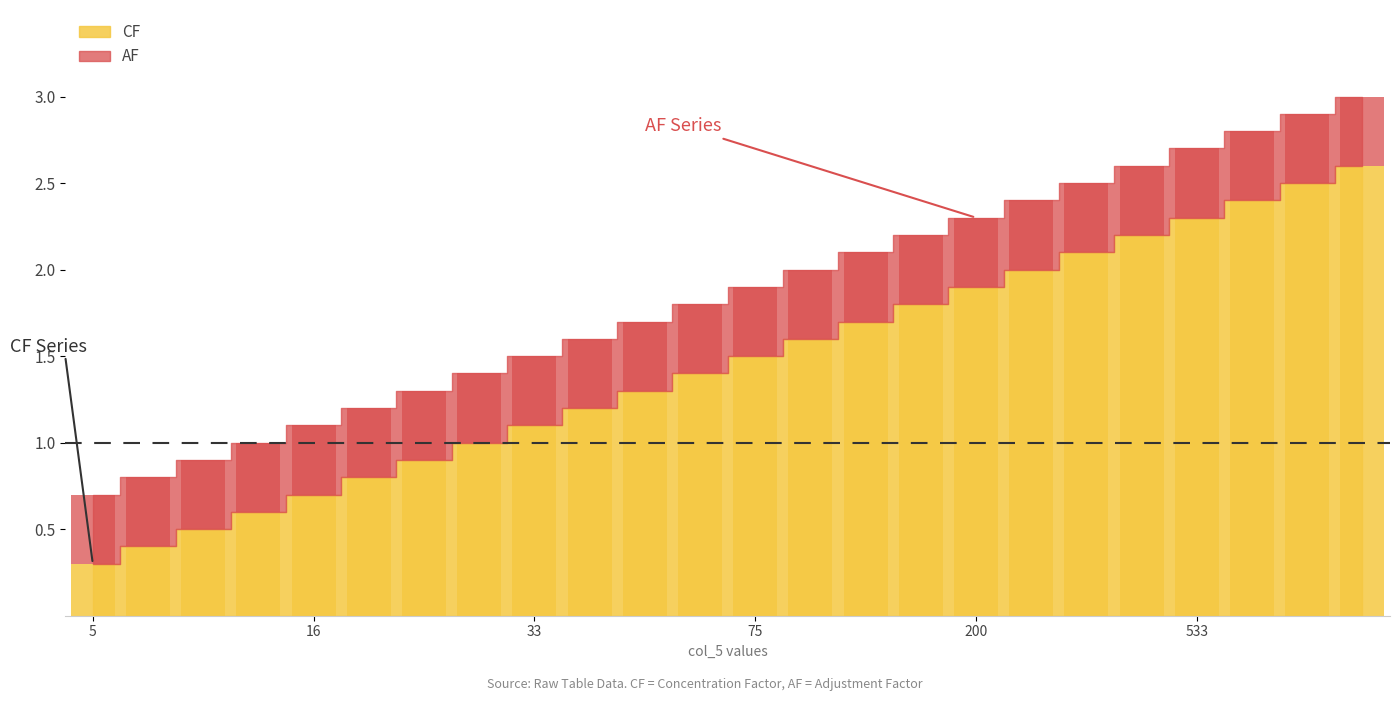

Reading left to right, extract all data points from this chart.

0.3	0.4	0.5	0.6	0.7	0.8	0.9	1.0	1.1	1.2	1.3	1.4	1.5	1.6	1.7	1.8	1.9	2.0	2.1	2.2	2.3	2.4	2.5	2.6